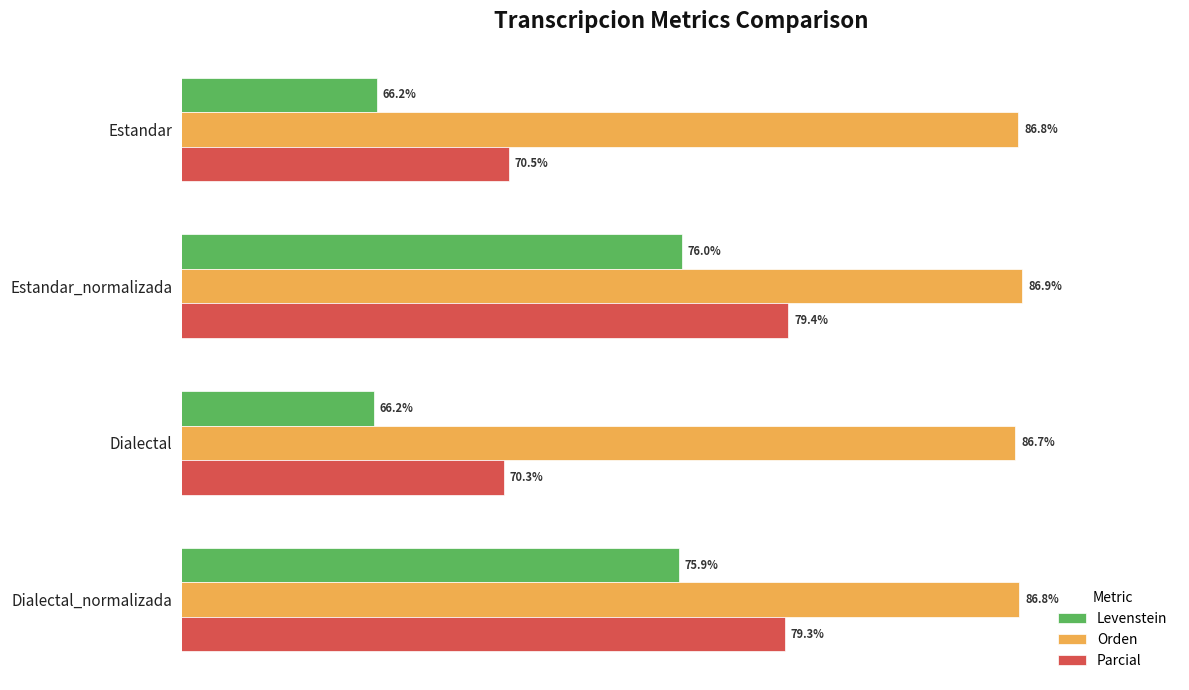

At which label does Orden reach its minimum?

Dialectal